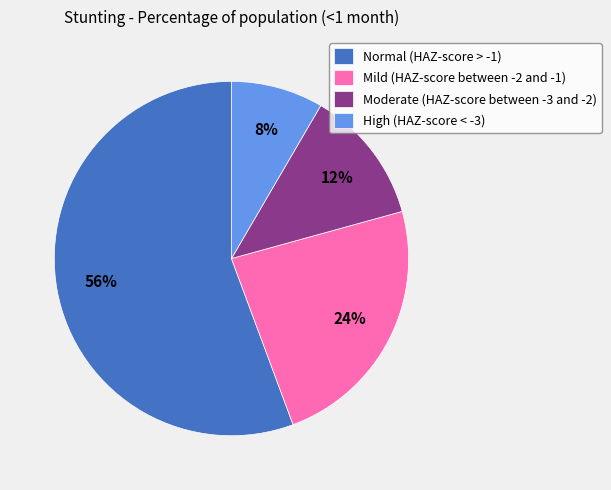

To the nearest percent, what percentage of the pie is Mild (HAZ-score between -2 and -1)?

24%